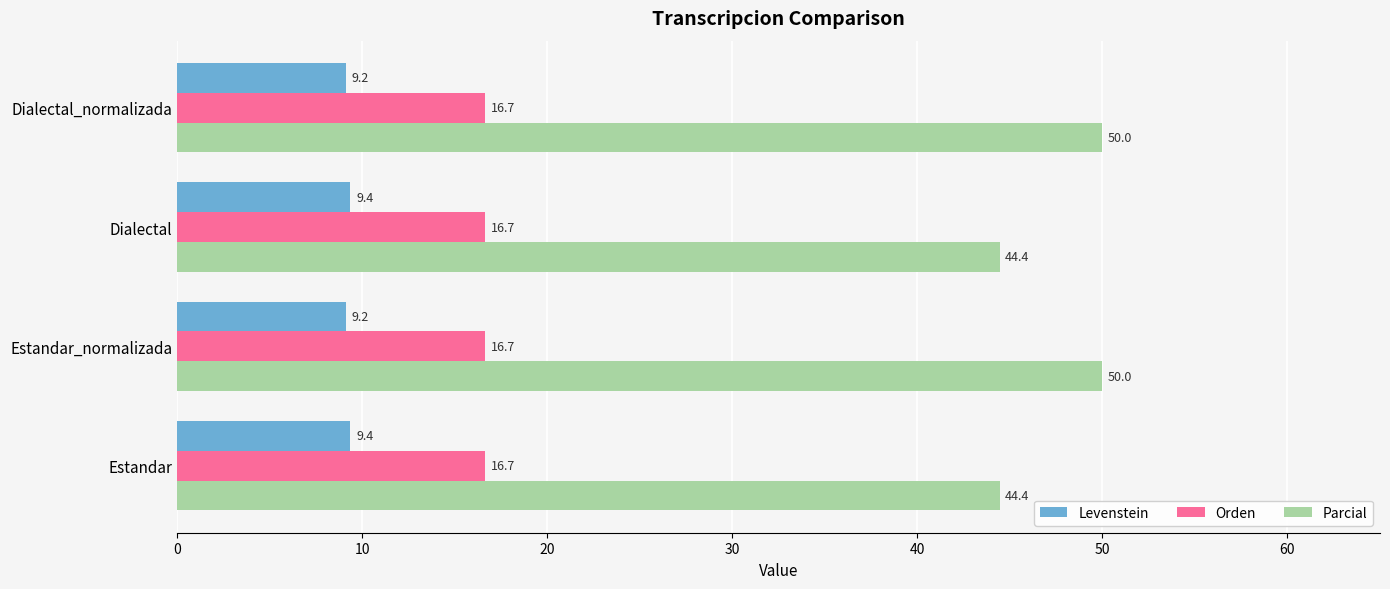

Rank the series by their maximum value, from lowest to highest.

Levenstein, Orden, Parcial